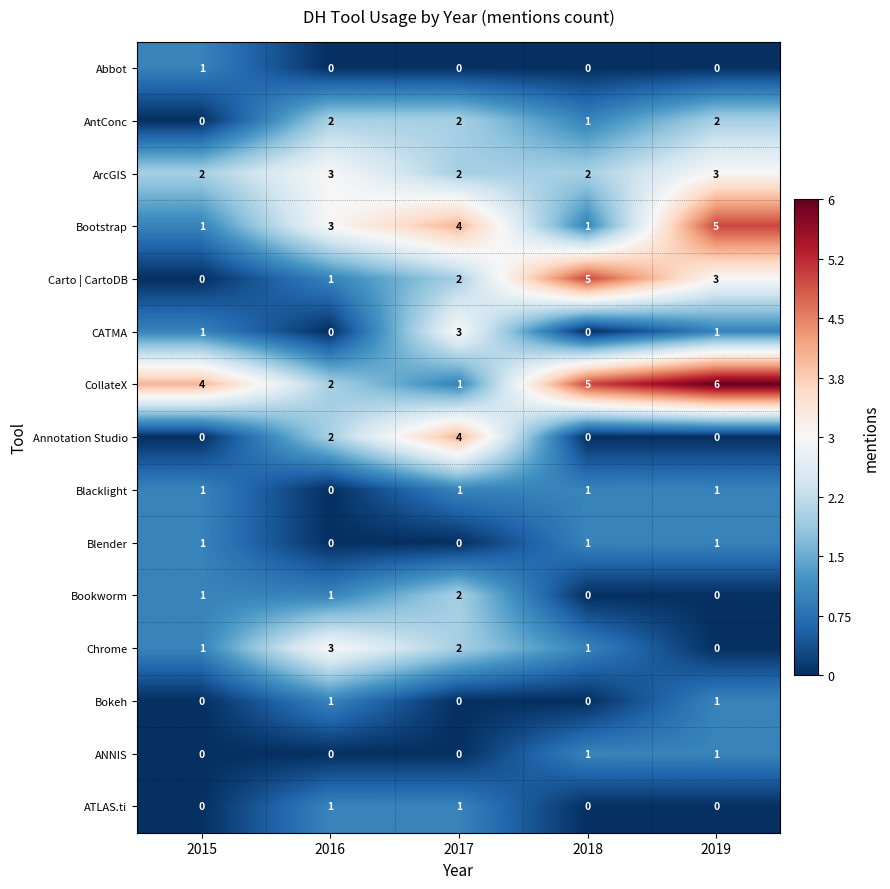

Which series changed the most between 2016 and 2019?

CollateX